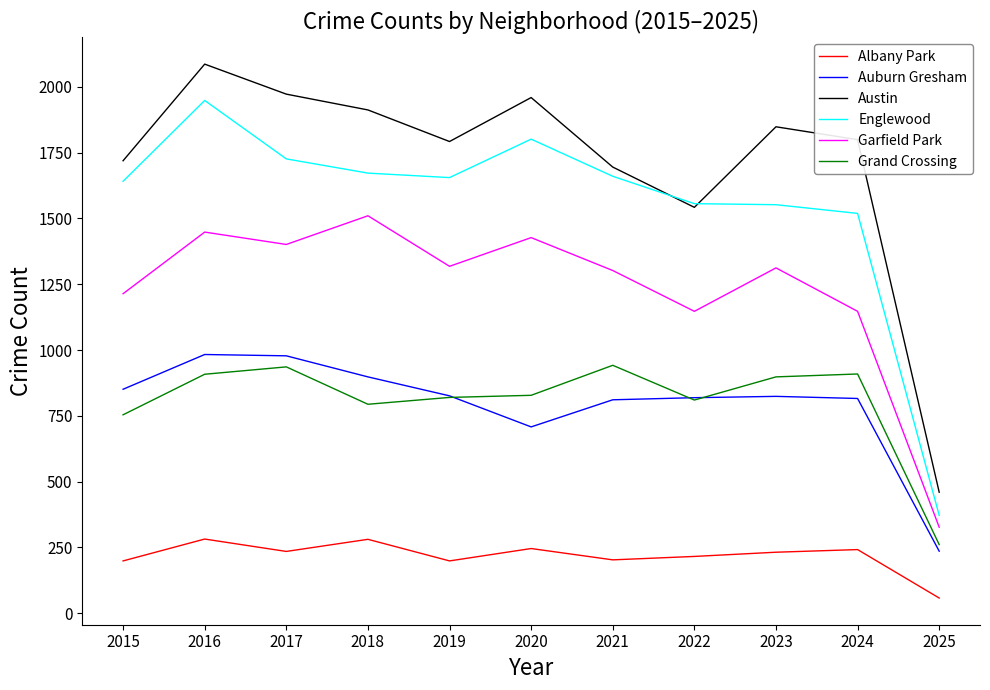

True or false: Englewood has a value of 1655 at 2019.

True